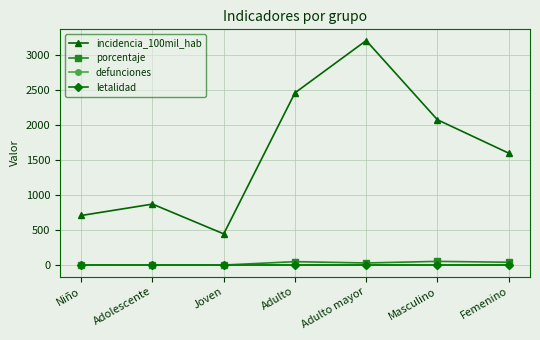

Is this an area chart (filled region under the line)?

No